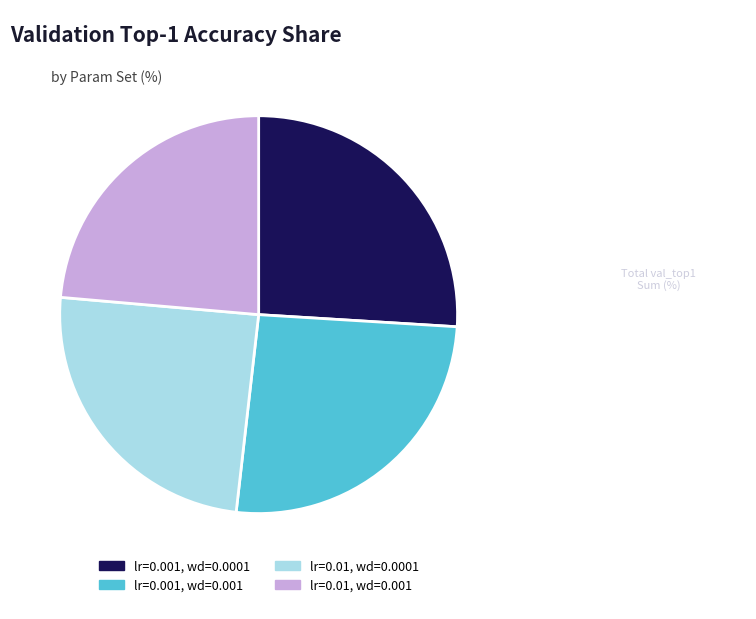

Approximately how many times larger is the value at lr=0.001, wd=0.0001 compared to lr=0.01, wd=0.001?

1.1